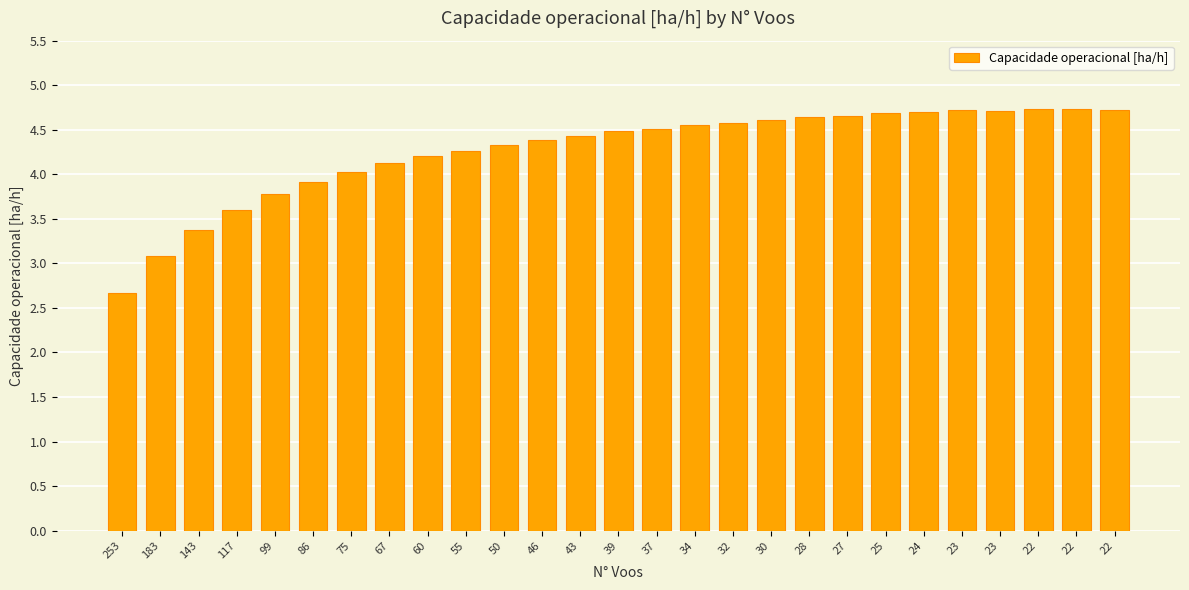

Which category has the lowest value across all series?

253